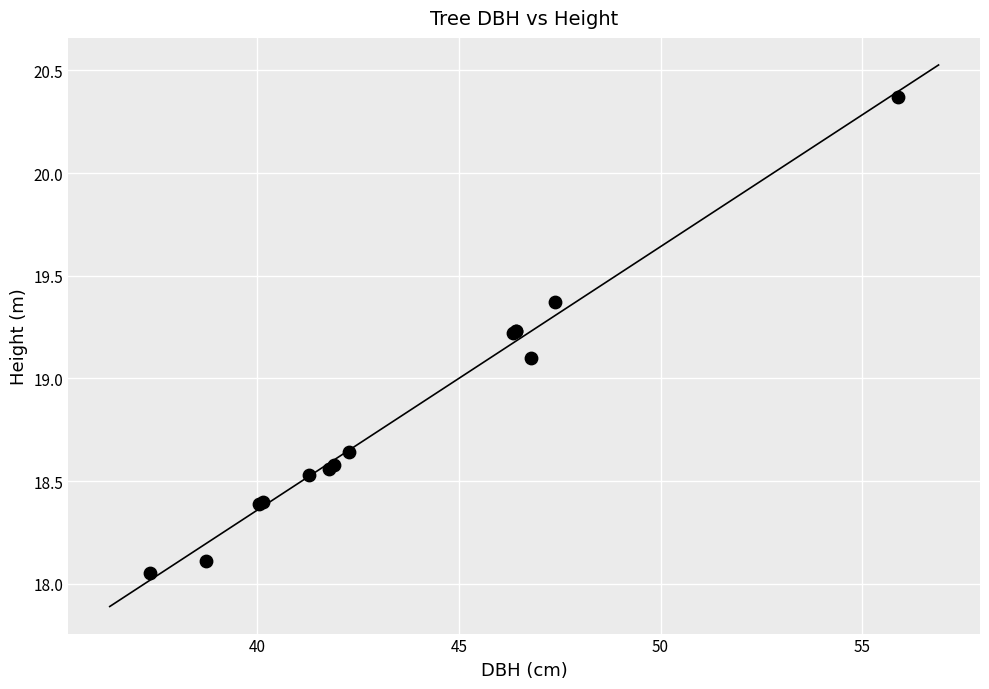

What Y value in the scatter plot is closest to 19?

19.1